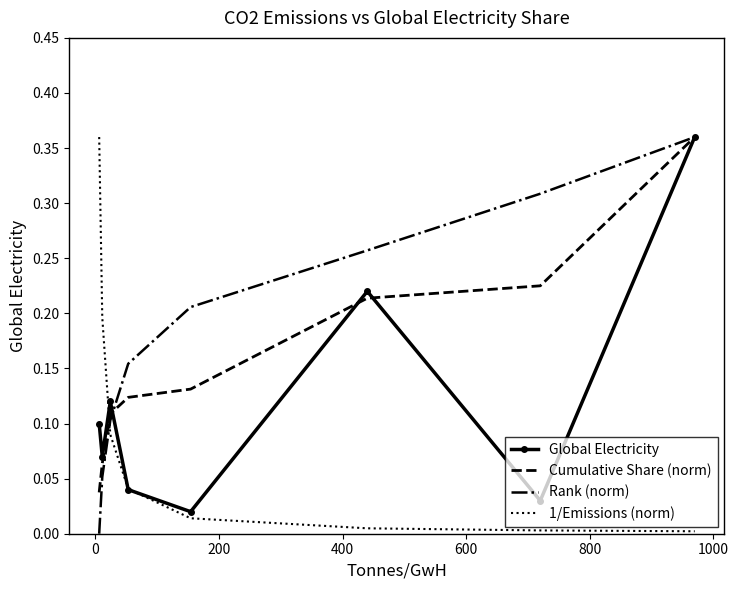

How many intersections are there between Cumulative Share (norm) and 1/Emissions (norm)?

1